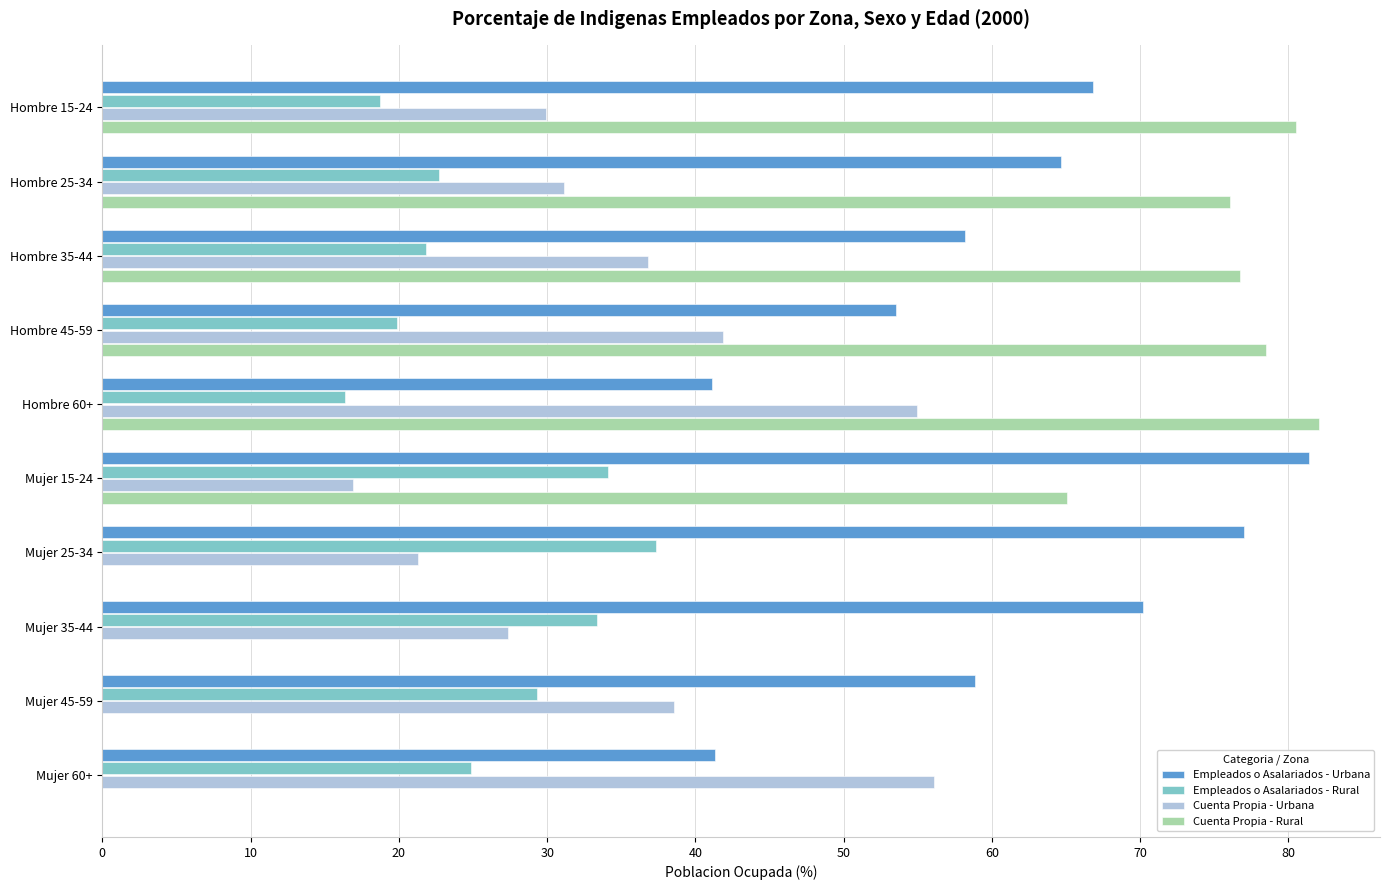

At which label is Empleados o Asalariados - Rural closest to 26?

Mujer 60+